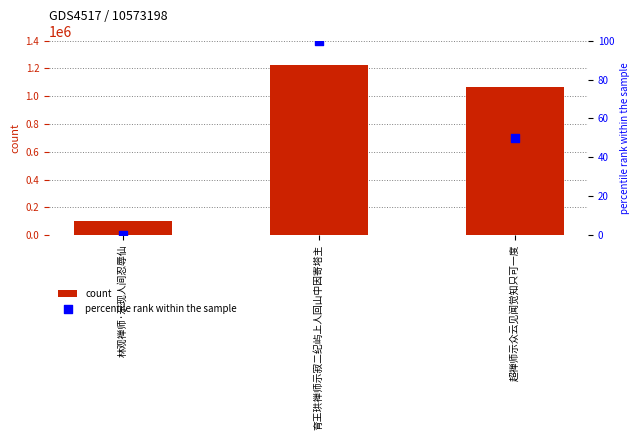

At how many categories does at least one series exceed 125991?

2